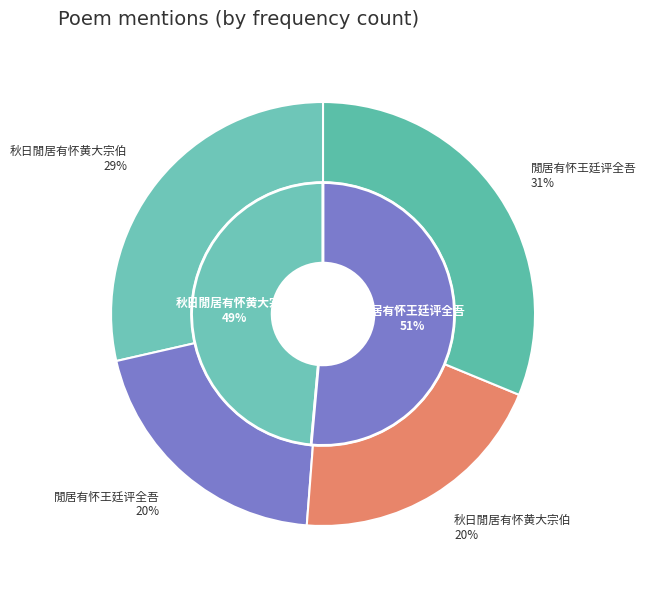

Count the number of slices in the pie.

4